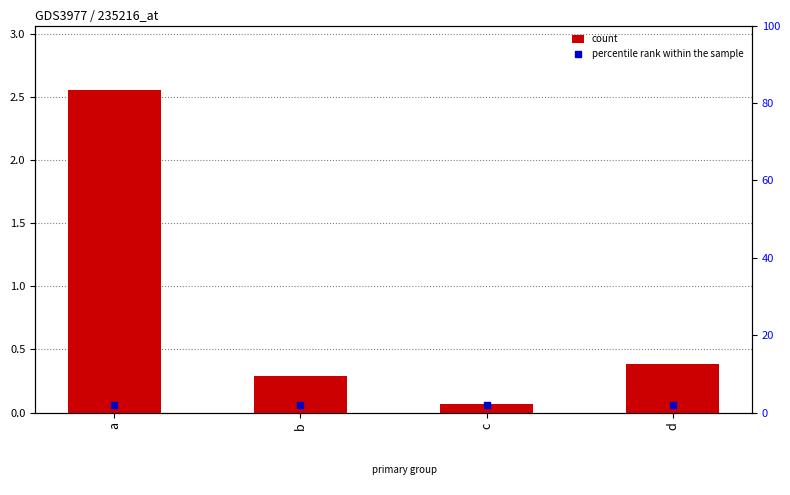

Is the value of count at c greater than the value of percentile rank within the sample at c?

No